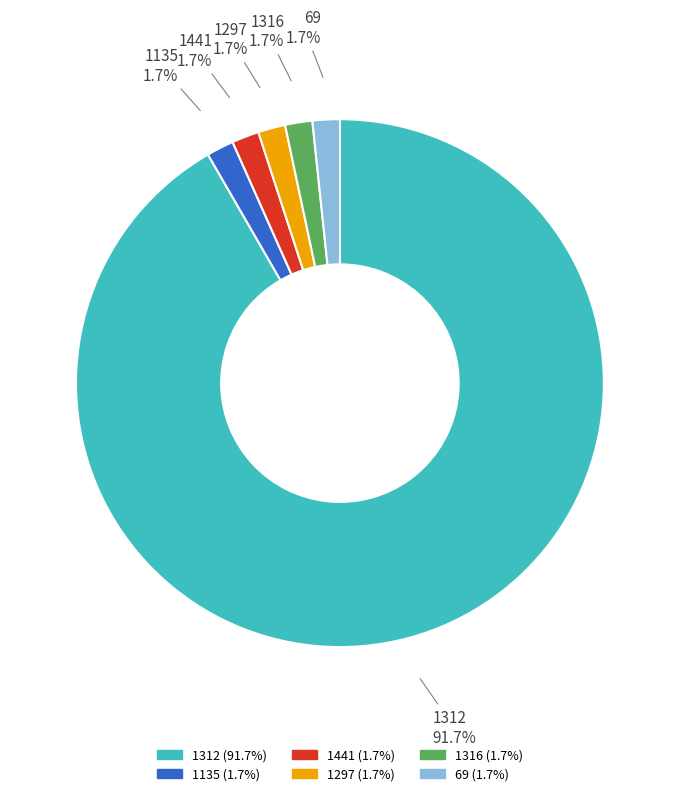

Do 1135 and 1297 together represent more than half of the pie?

No